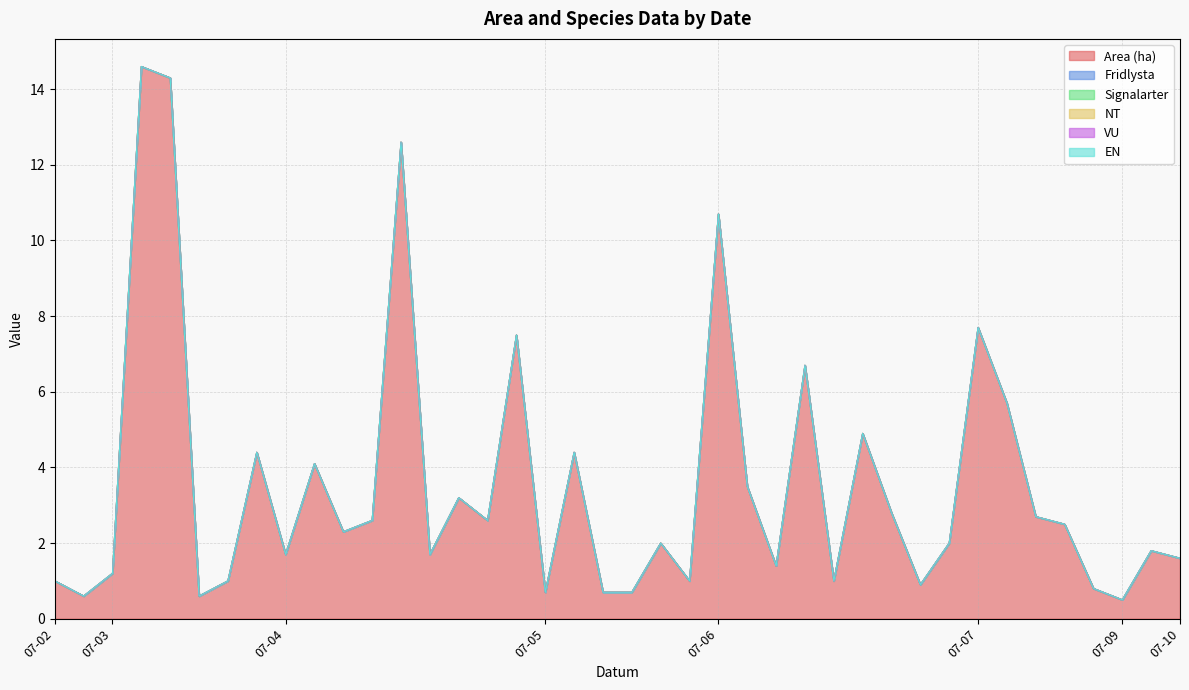

What are all the series names shown in the legend?

Area (ha), Fridlysta, Signalarter, NT, VU, EN